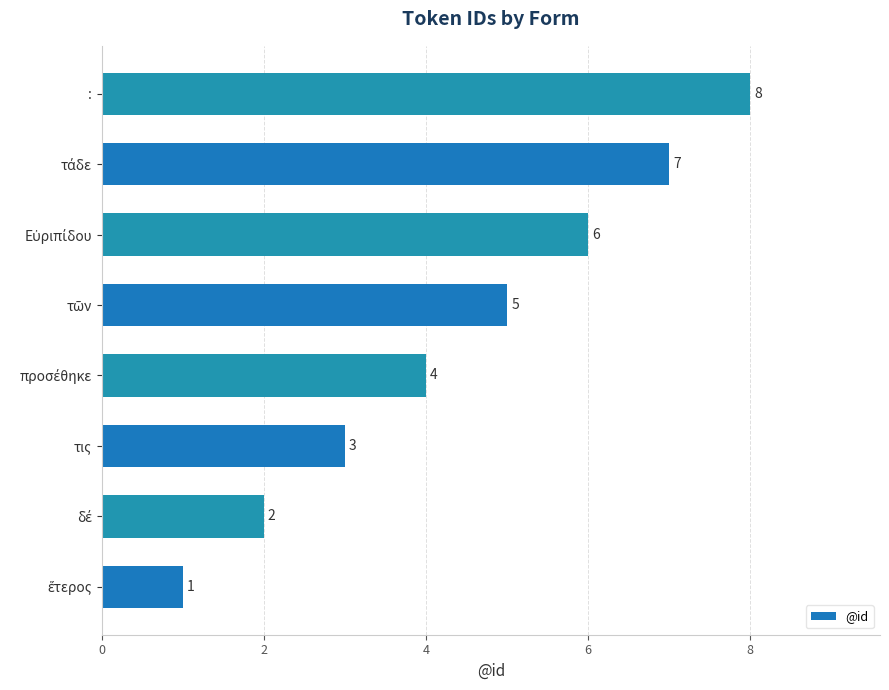

How many values are between 3 and 7?

5